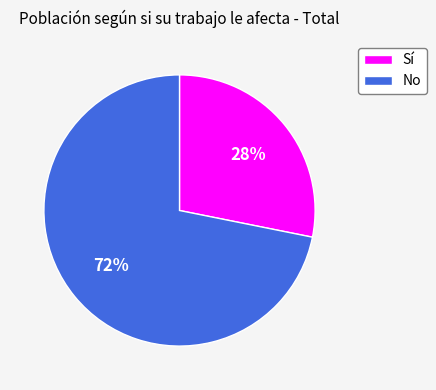

Which category has the biggest portion of the pie?

No